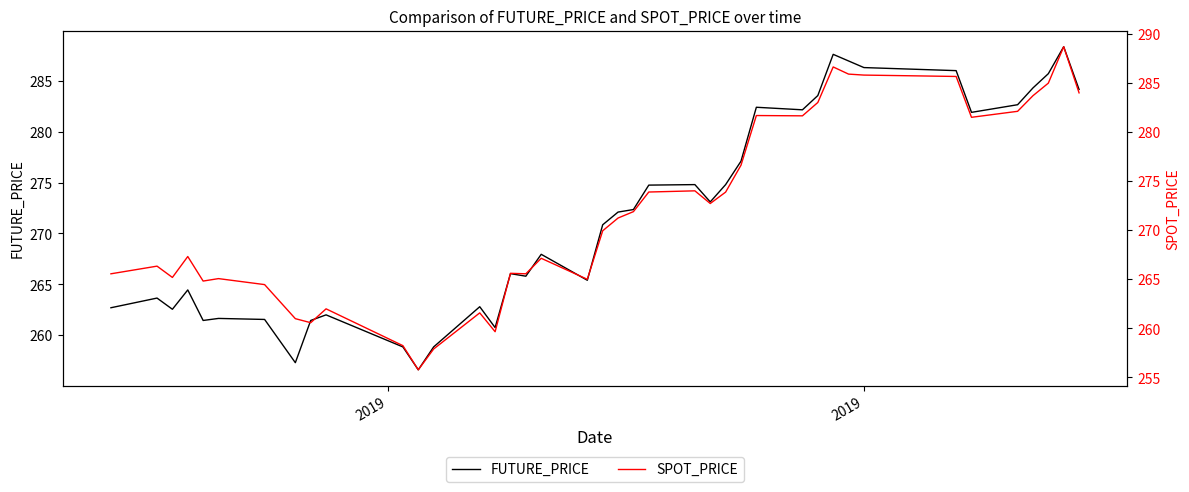

What is the difference between the maximum and minimum values in the SPOT_PRICE series?

32.9